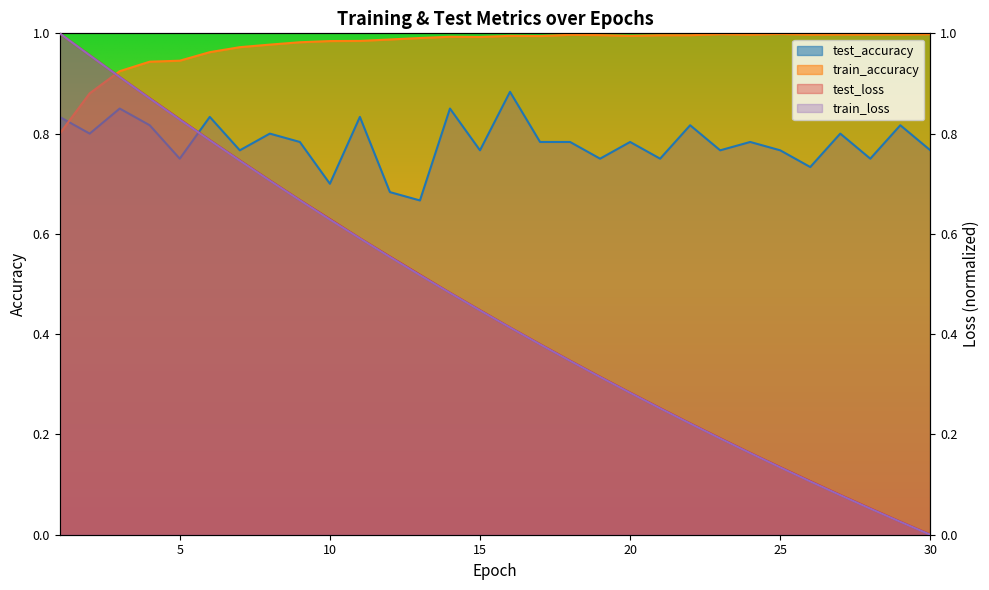

Which series has the largest total across all categories?

train_accuracy